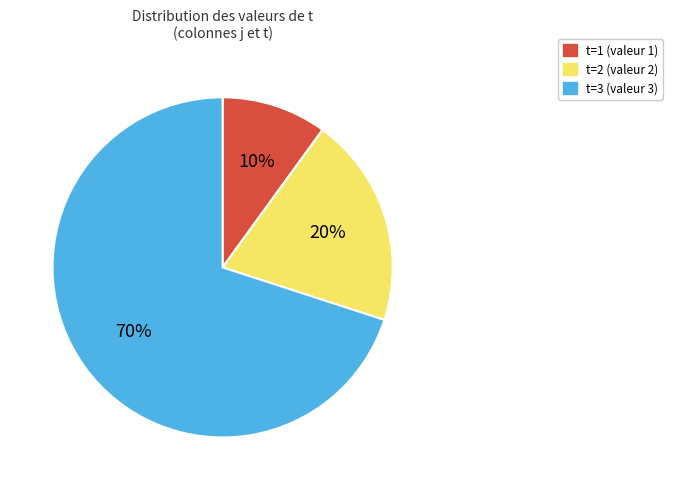

To the nearest percent, what is the difference between the largest and smallest slice percentages?

60%